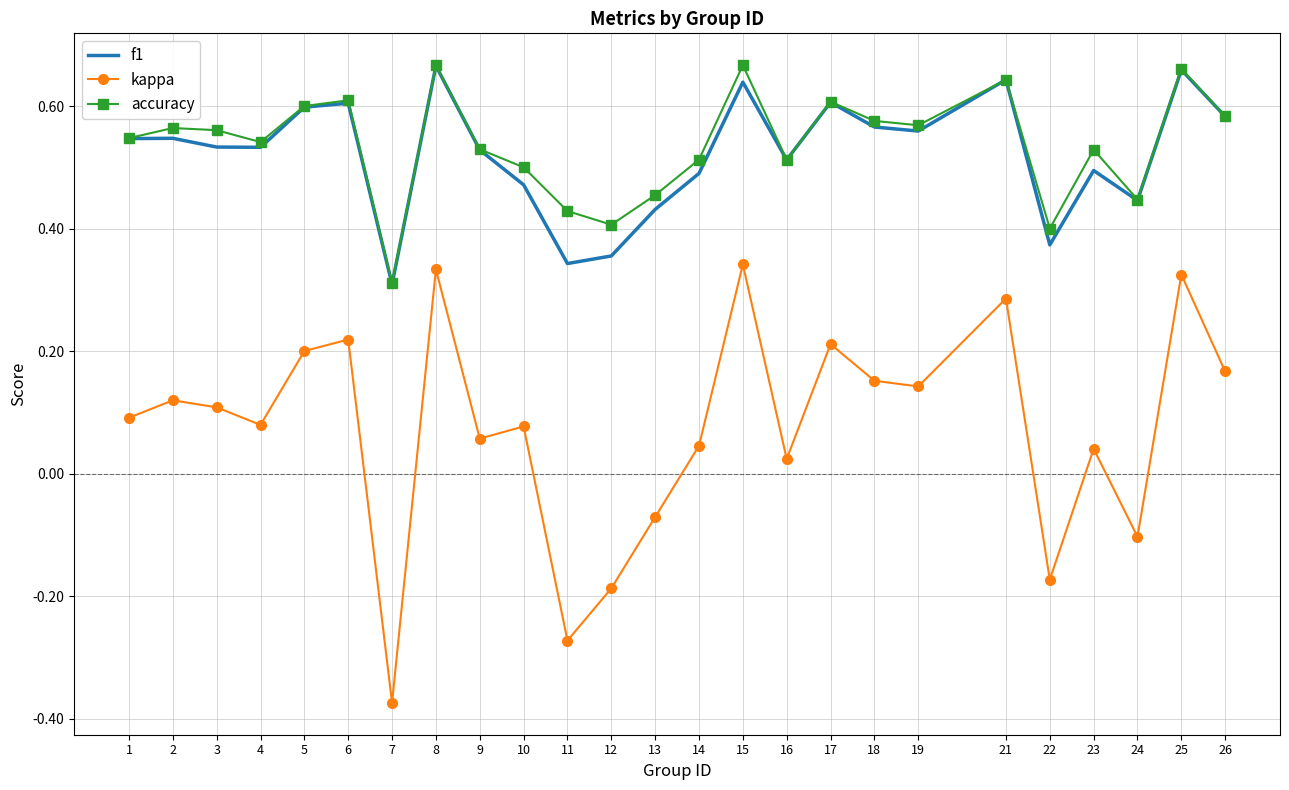

What is the sum of the f1 values at 5 and 13?

1.0